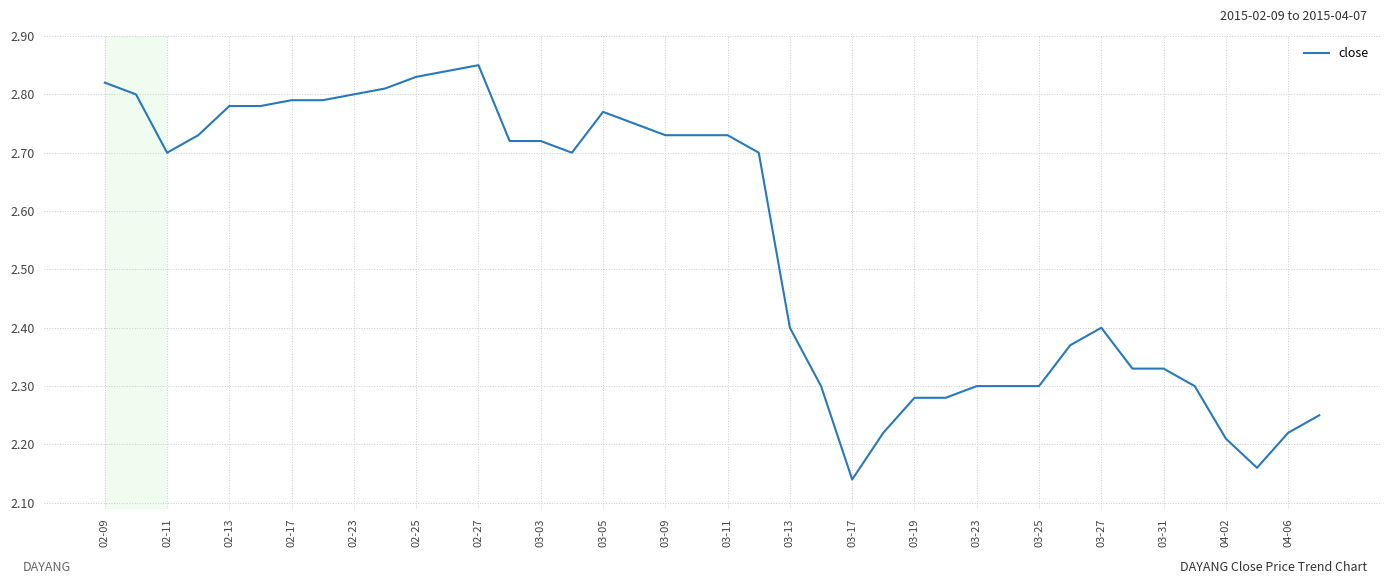

What is the difference between the maximum and minimum values?

0.7